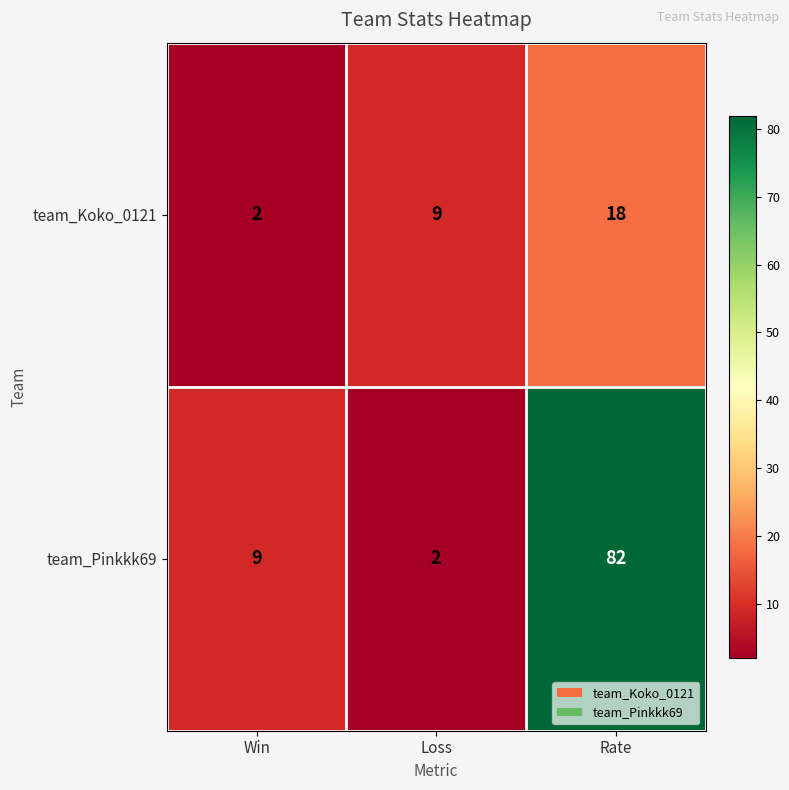

At which label does team_Pinkkk69 reach its minimum?

Loss